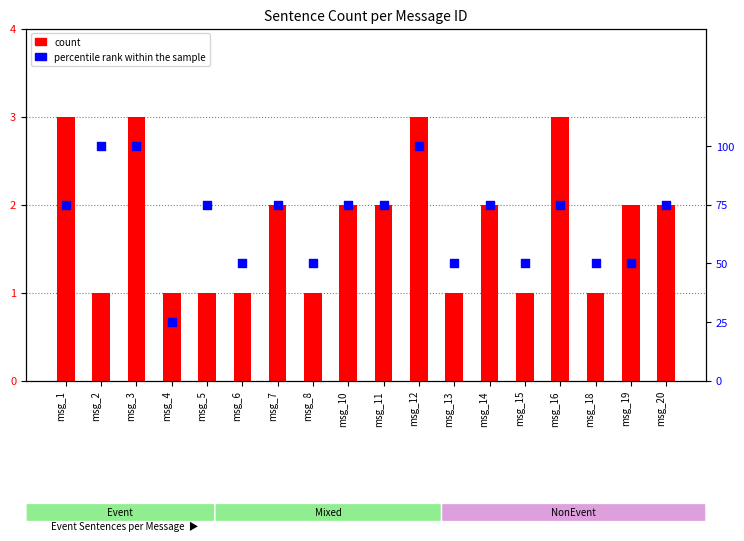

Which series has the largest total across all categories?

percentile rank within the sample